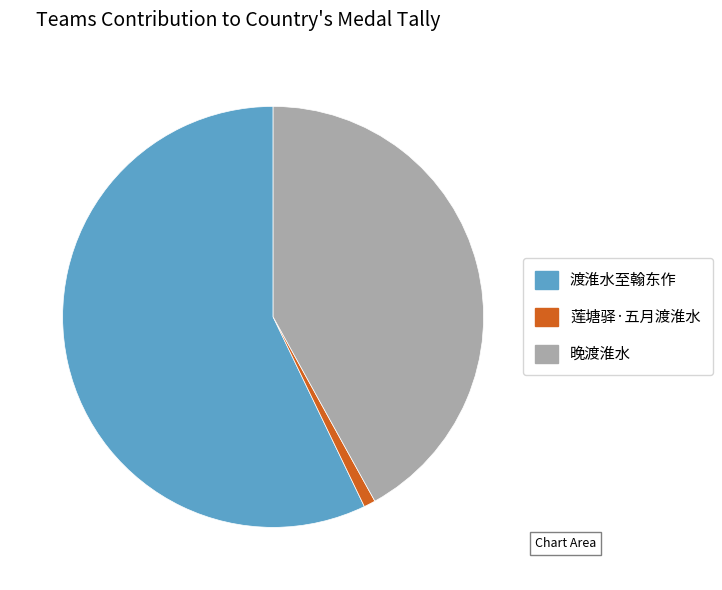

The 渡淮水至翰东作 slice represents 65% of the pie. True or false?

False